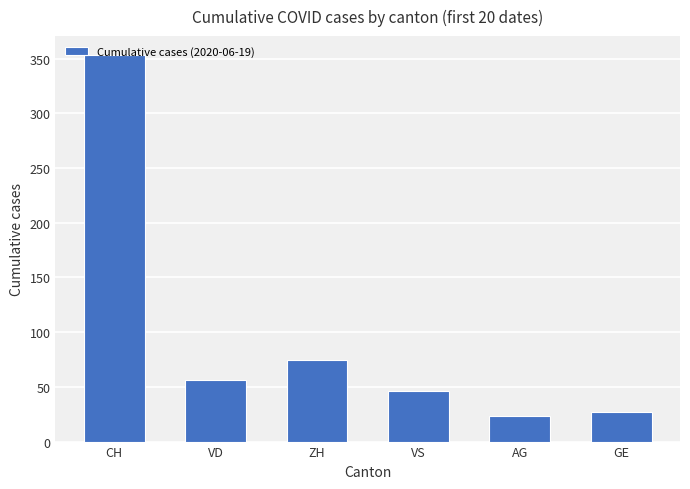

At which category does the chart reach its minimum across all series?

AG